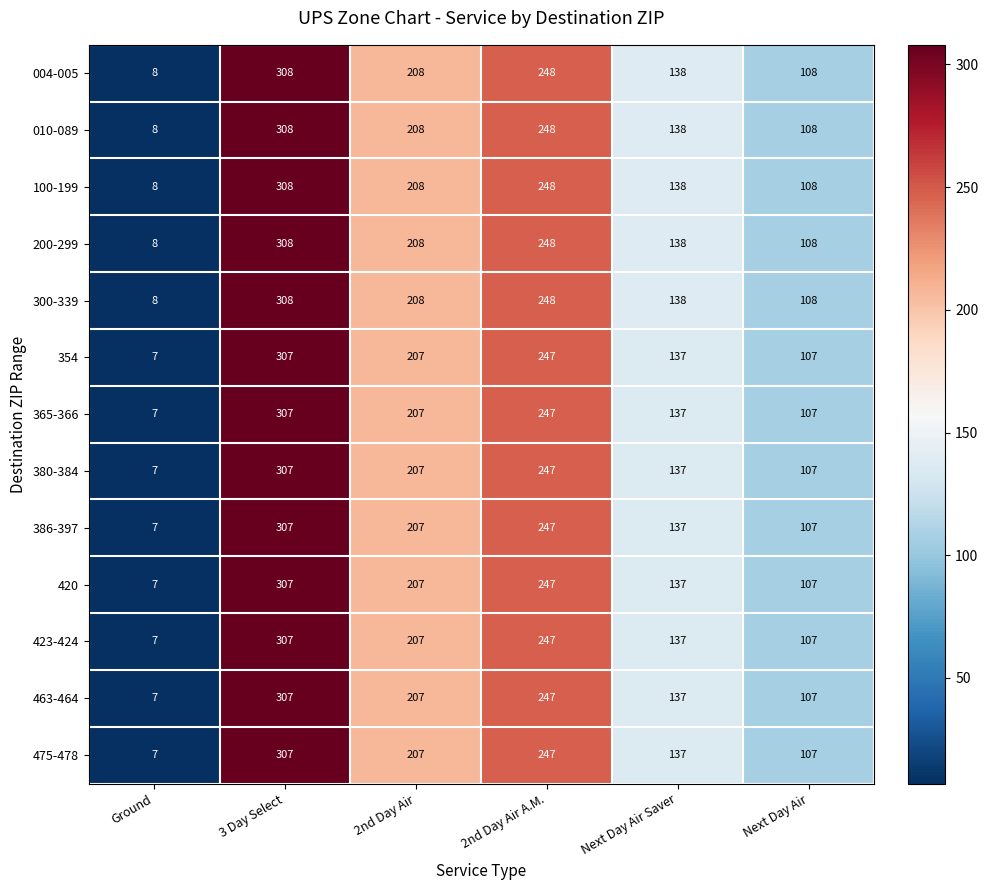

Count the number of data series in this chart.

13